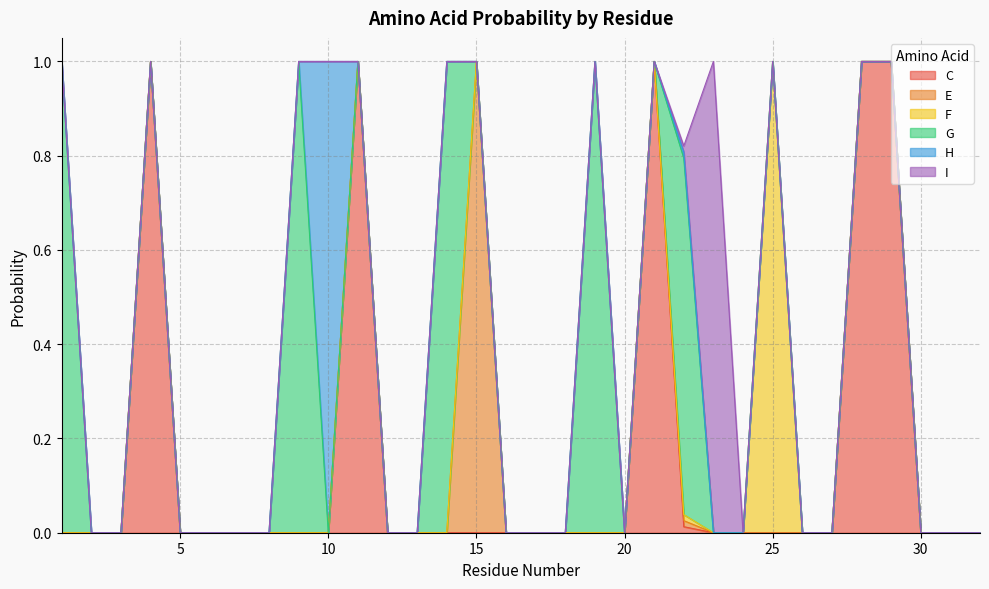

True or false: G has a value of -0.5 at 18.

False